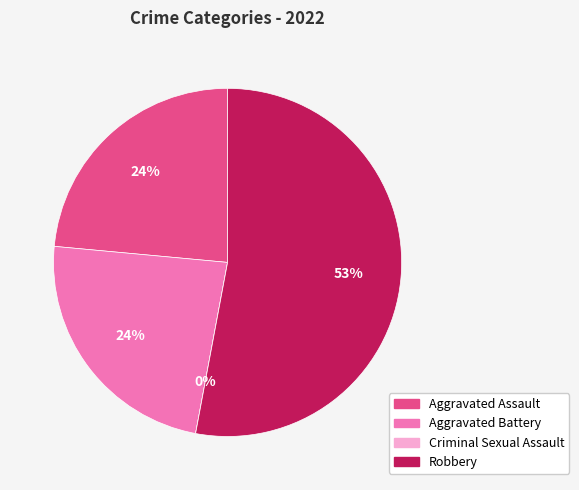

To the nearest percent, what is the difference between the largest and smallest slice percentages?

53%